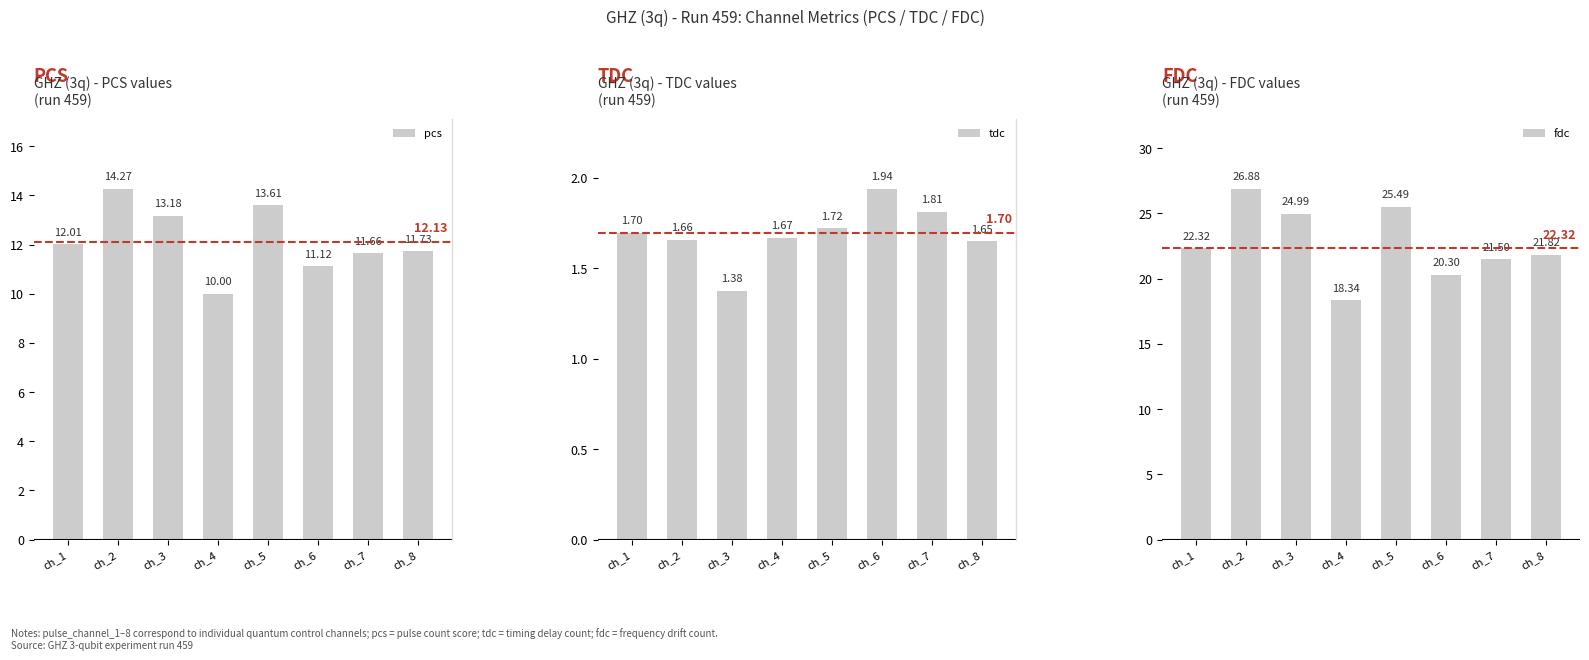

What is the average value of the pcs series?

12.2